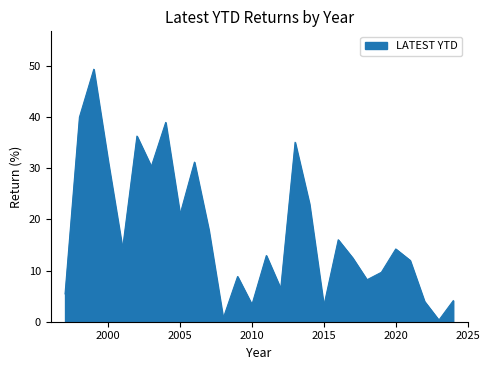

What is the maximum value shown in the chart?

49.4